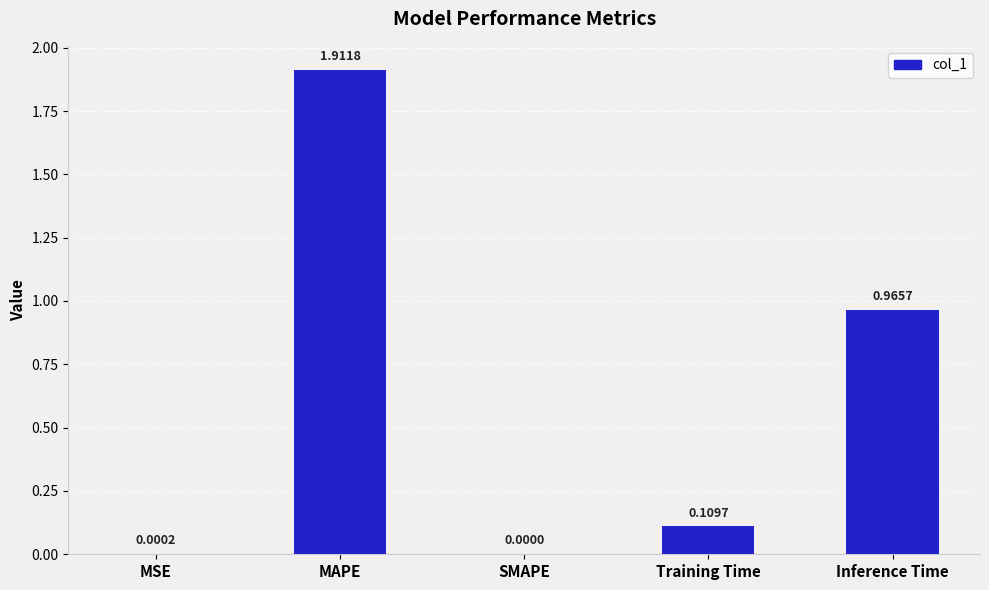

What is the sum of the values at Training Time and Inference Time?

1.1